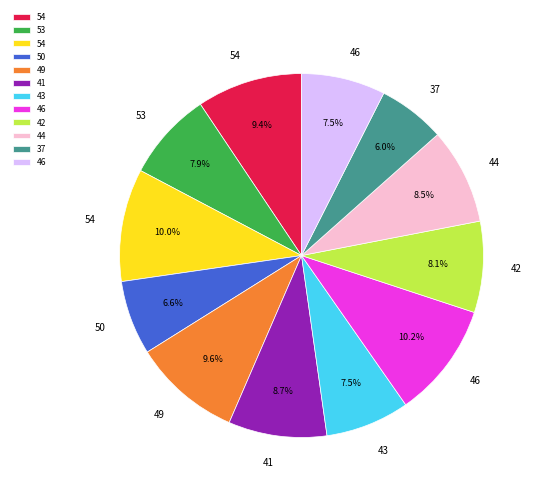

Is there any slice that represents more than half of the pie?

No